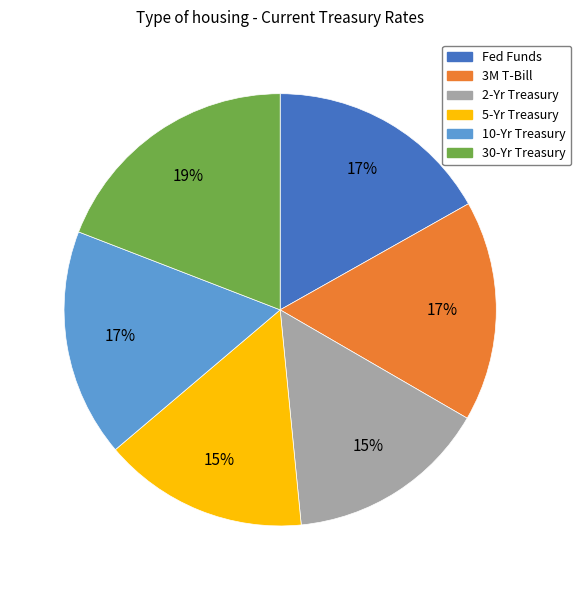

What percentage is the 10-Yr Treasury slice, to the nearest percent?

17%